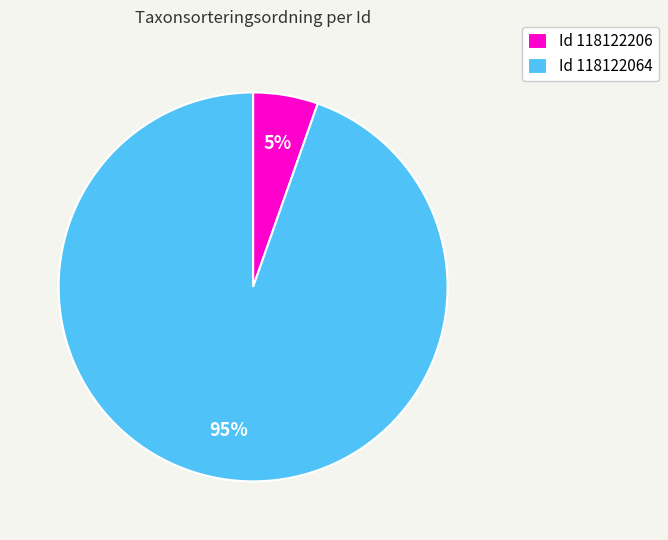

To the nearest percent, what is the combined percentage of Id 118122064 and Id 118122206?

100%